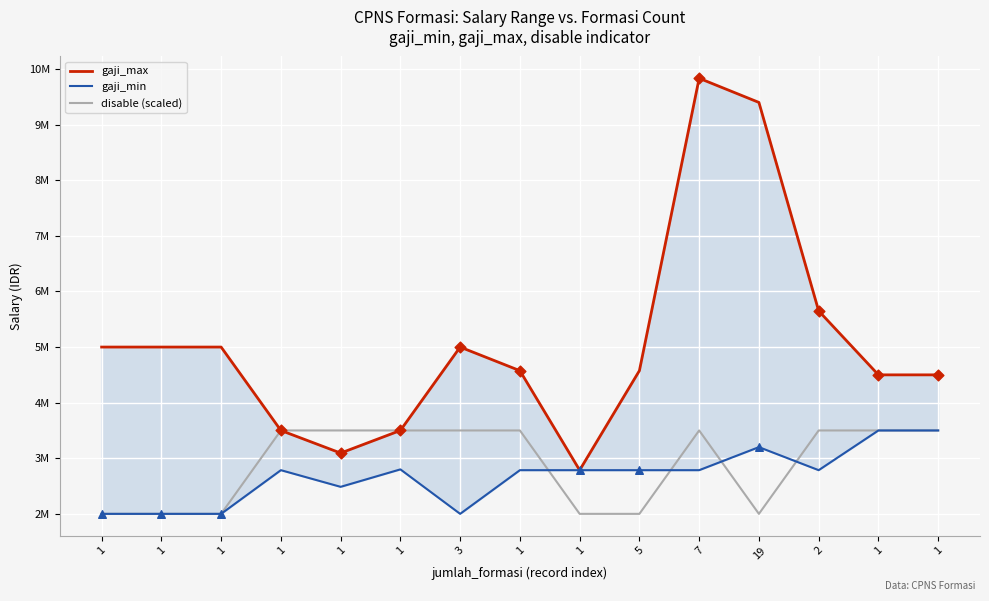

At how many categories does at least one series exceed 8388794?

2